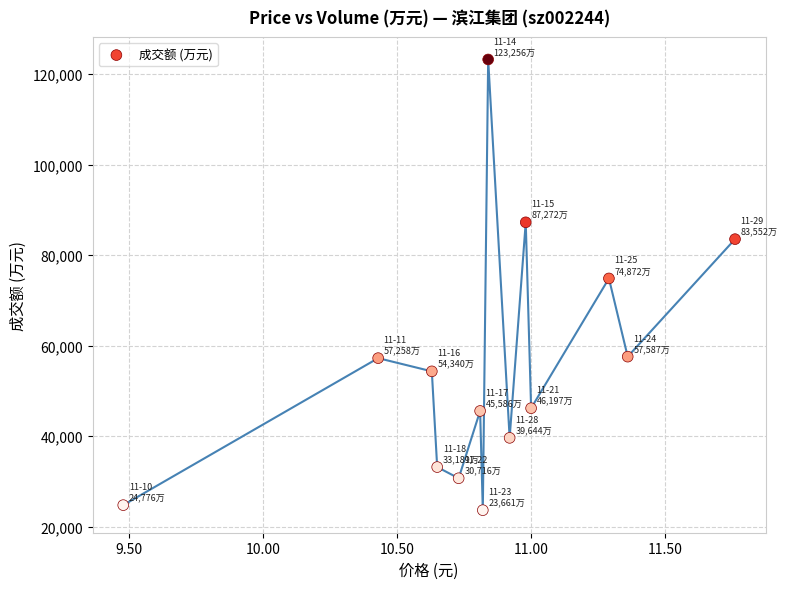

What Y value in the scatter plot is closest to 73458?

74872